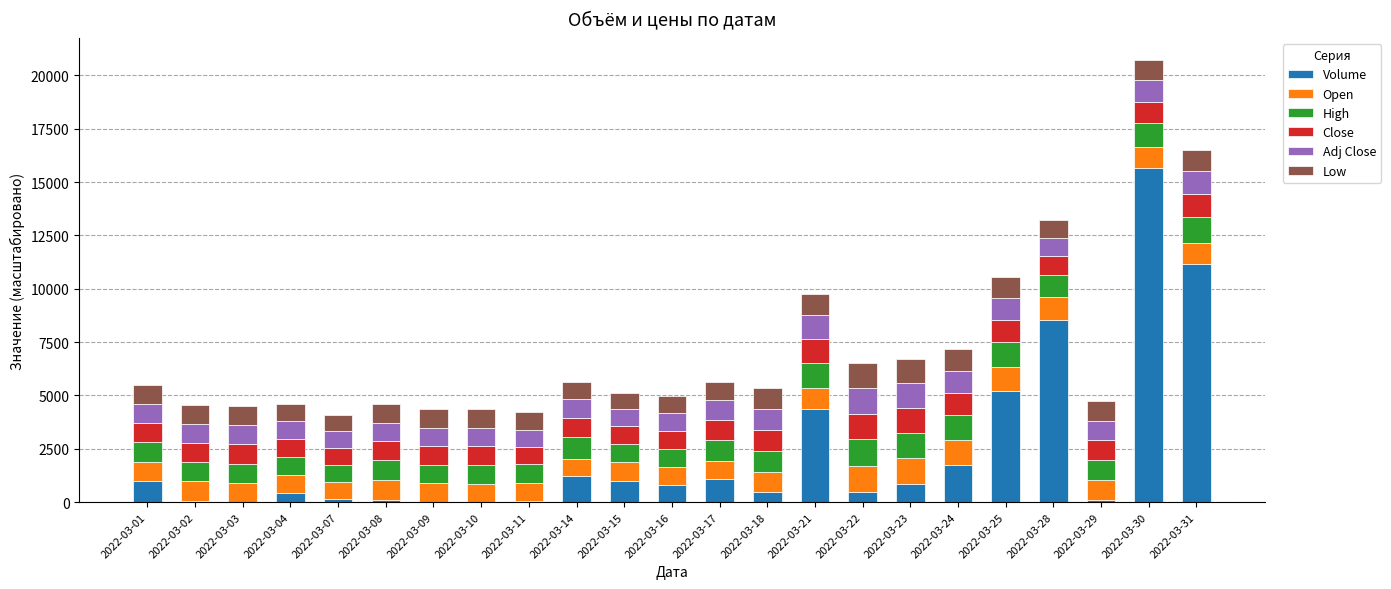

What is the maximum value for Volume?

15676.2